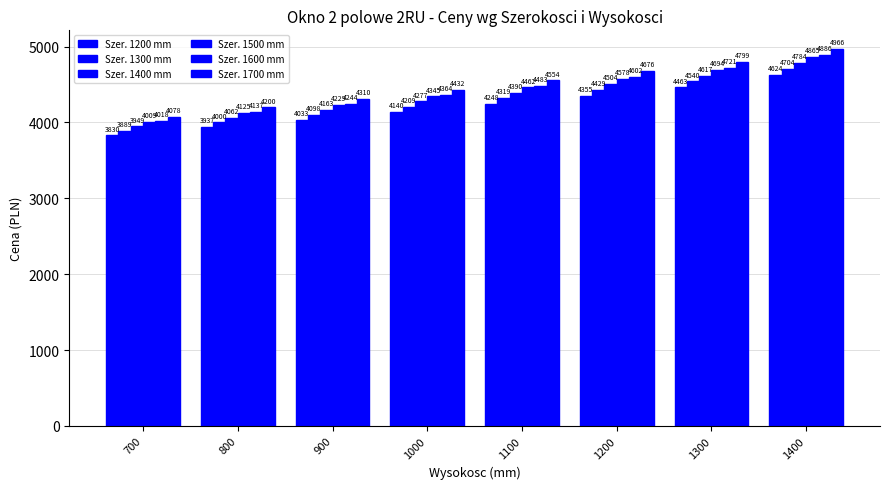

Does the chart contain any negative values?

No